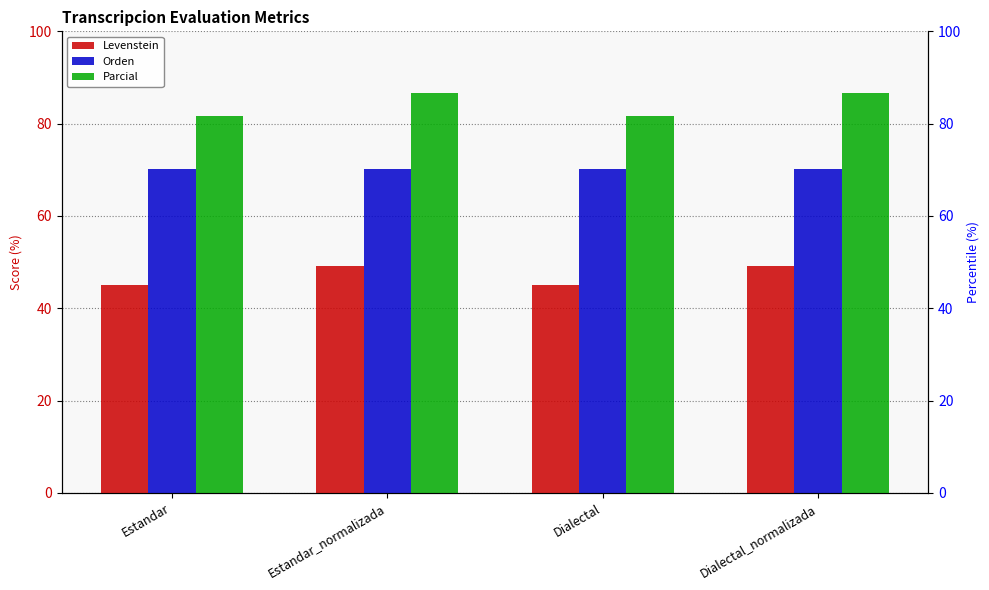

What is the label of the 2nd bar from the right?

Dialectal